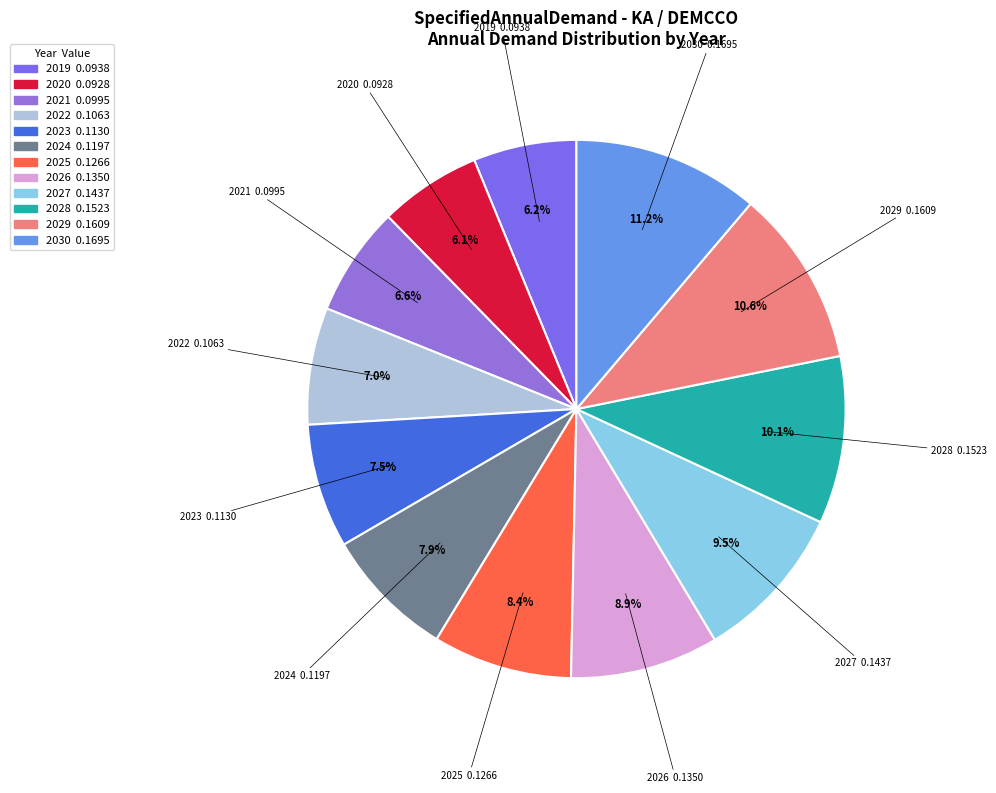

Which slice is the largest?

2030